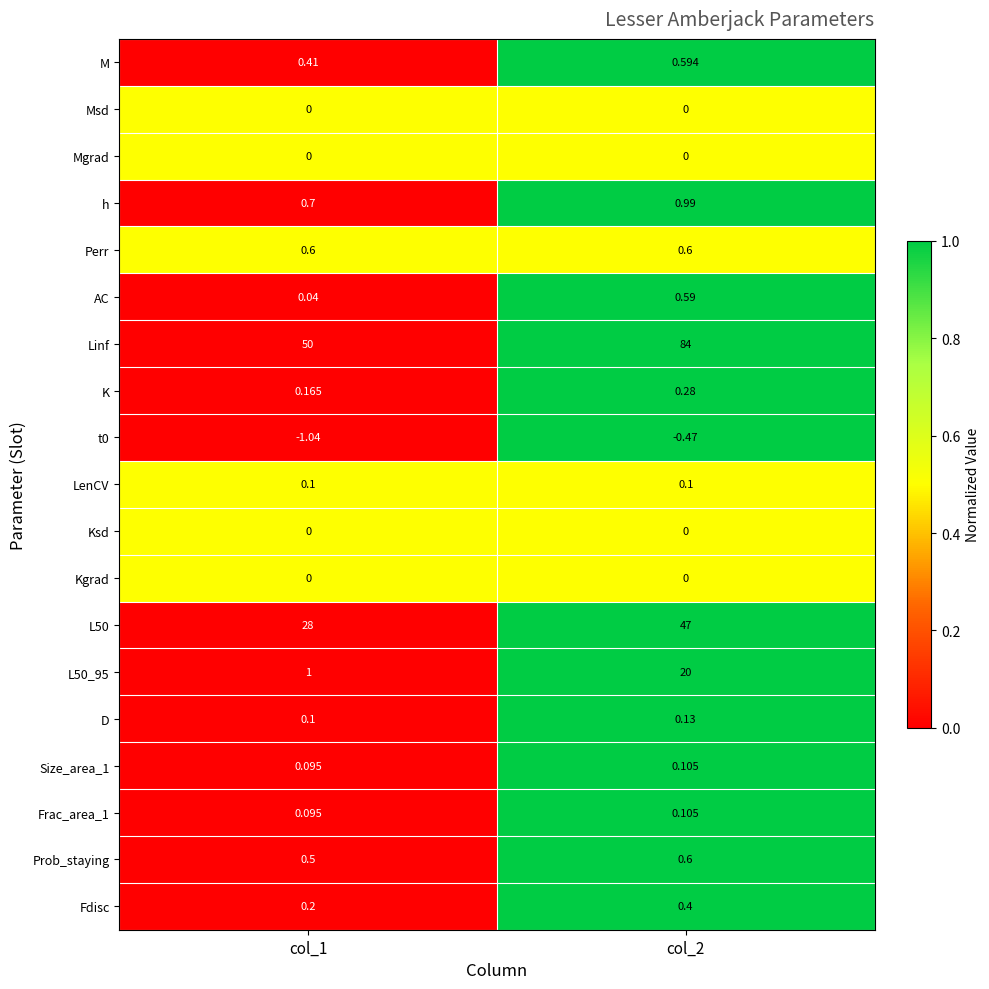

Which series has the largest range (max minus min)?

Linf